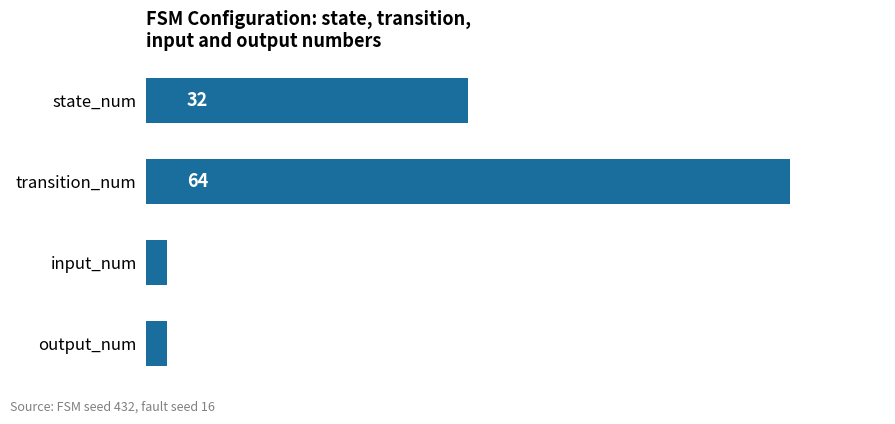

What is the minimum value shown in the chart?

2